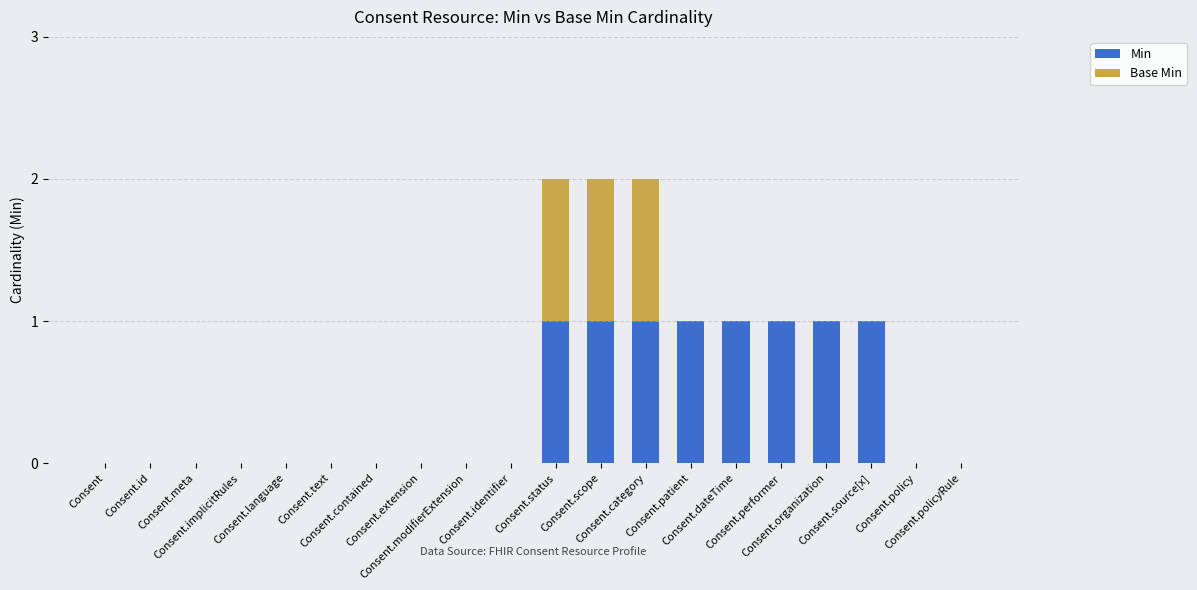

What is the difference between the Min values at Consent.implicitRules and Consent.category?

1